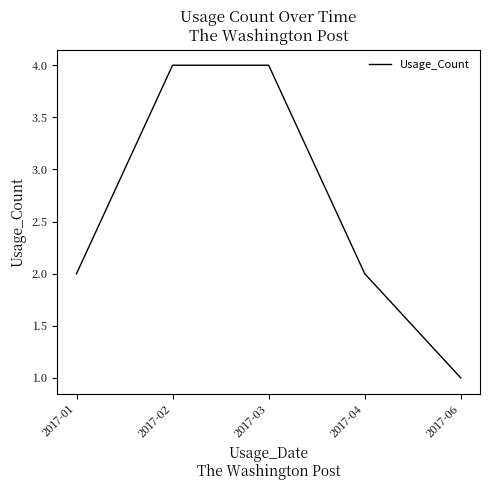

Which has a higher value, 2017-01 or 2017-06?

2017-01